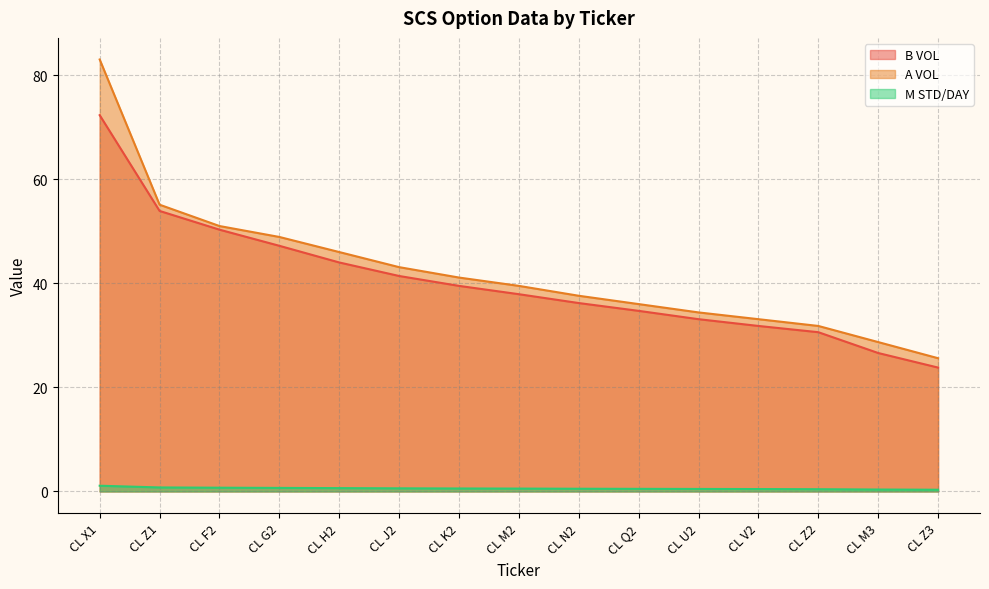

What is the value of the B VOL point at the 13th from the left?

30.6